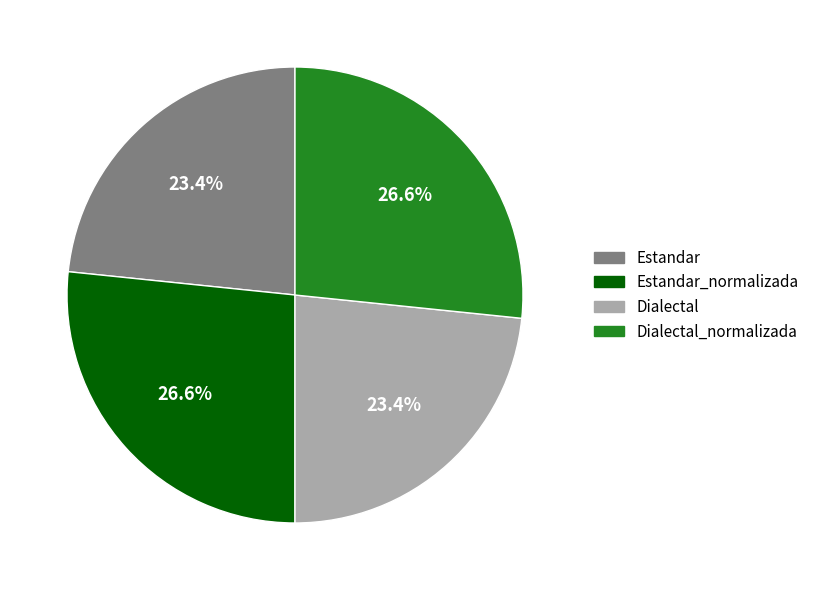

Does any single category account for the majority?

No